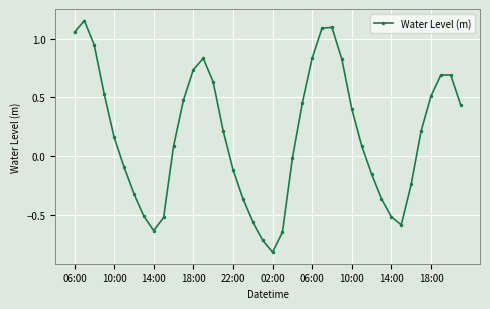

What is the difference between the second highest and second lowest values?

1.8